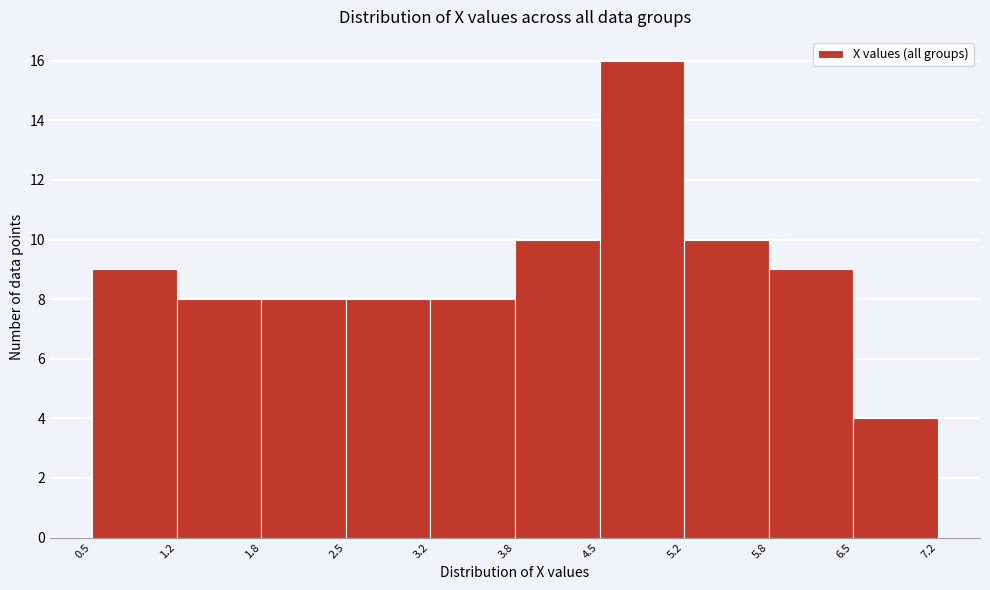

Reading left to right, transcribe this chart: for each bar, give the range it covers on the x-axis and its height. The values are not printed on the chart, so give them approximately, as read against the axis.

0.5 to 1.2: 9
1.2 to 1.8: 8
1.8 to 2.5: 8
2.5 to 3.2: 8
3.2 to 3.8: 8
3.8 to 4.5: 10
4.5 to 5.2: 16
5.2 to 5.8: 10
5.8 to 6.5: 9
6.5 to 7.2: 4